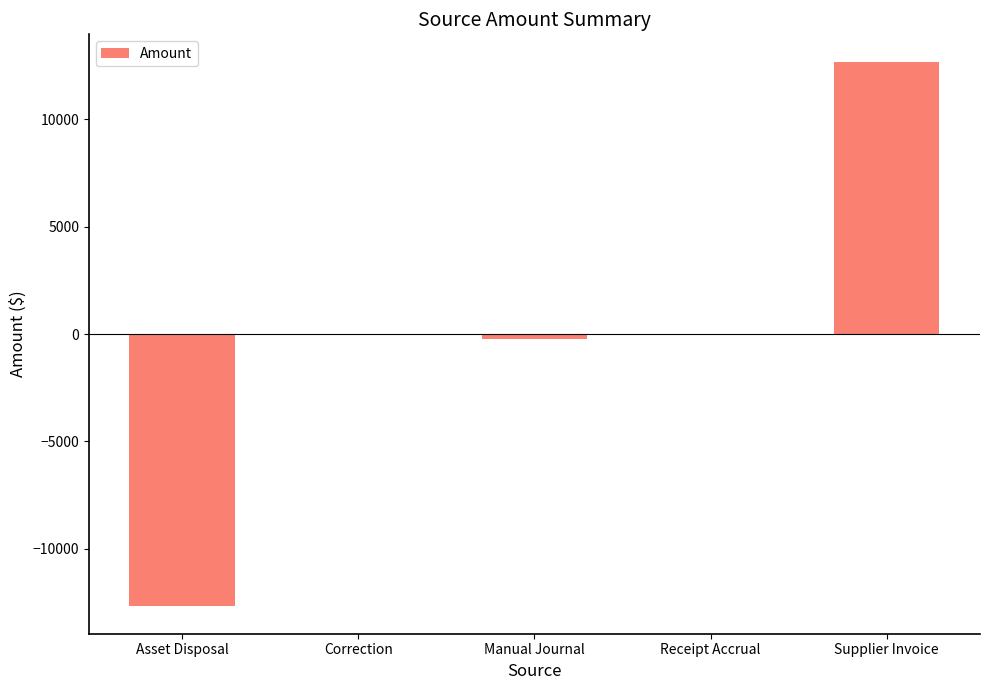

Count the number of categories in the chart.

5